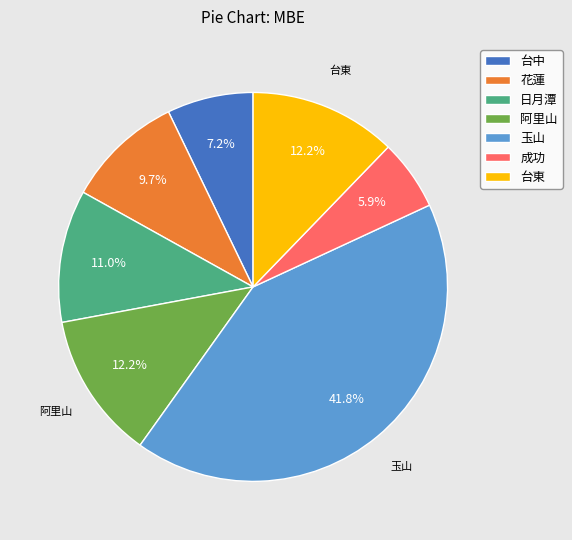

Is 玉山 the majority of the pie?

No